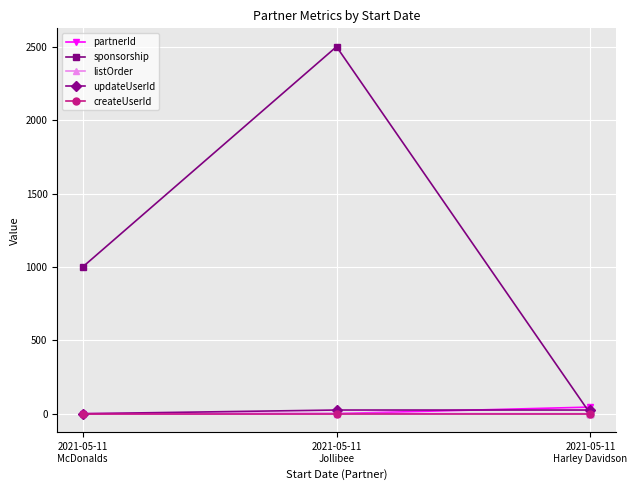

The createUserId series shows 1.0 at 2021-05-11
Harley Davidson. True or false?

True